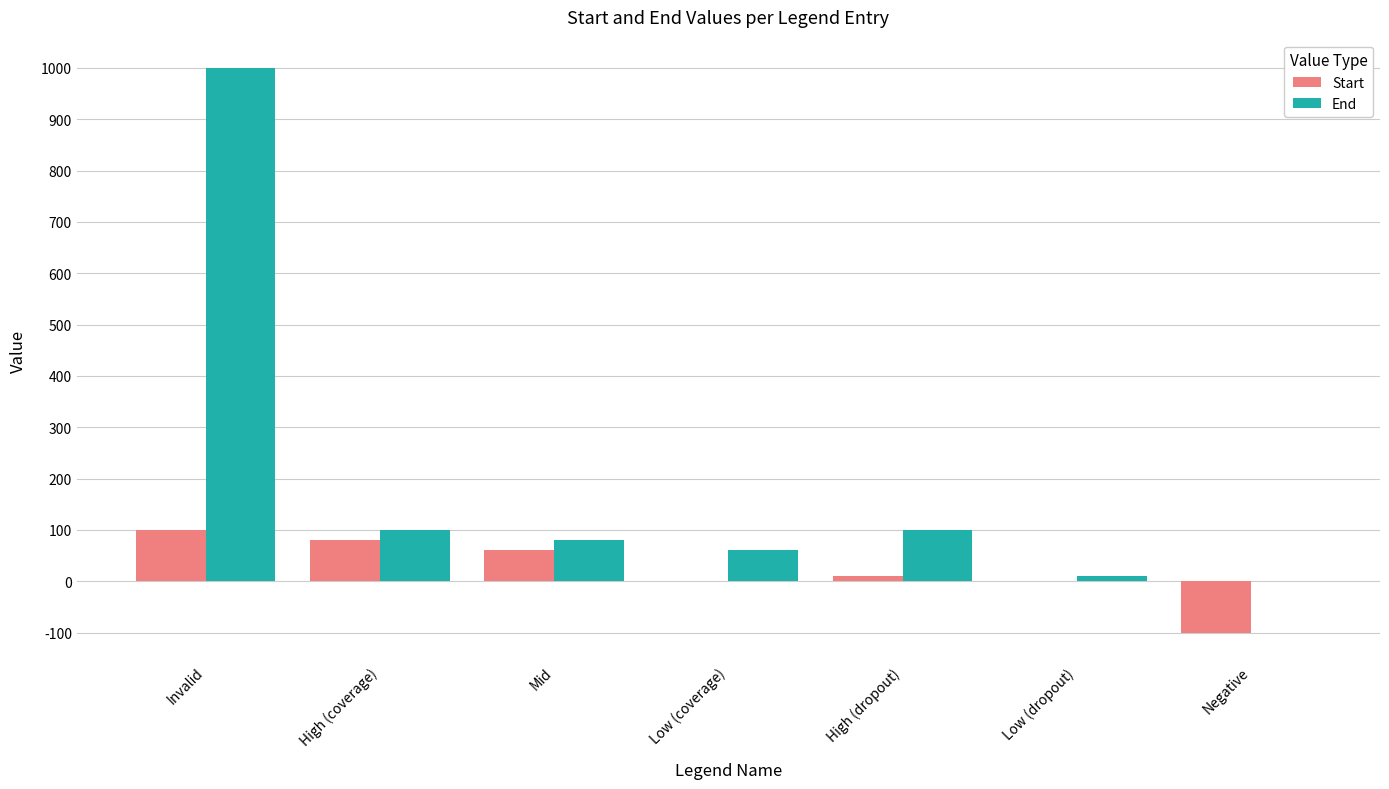

How many series are shown in this chart?

2